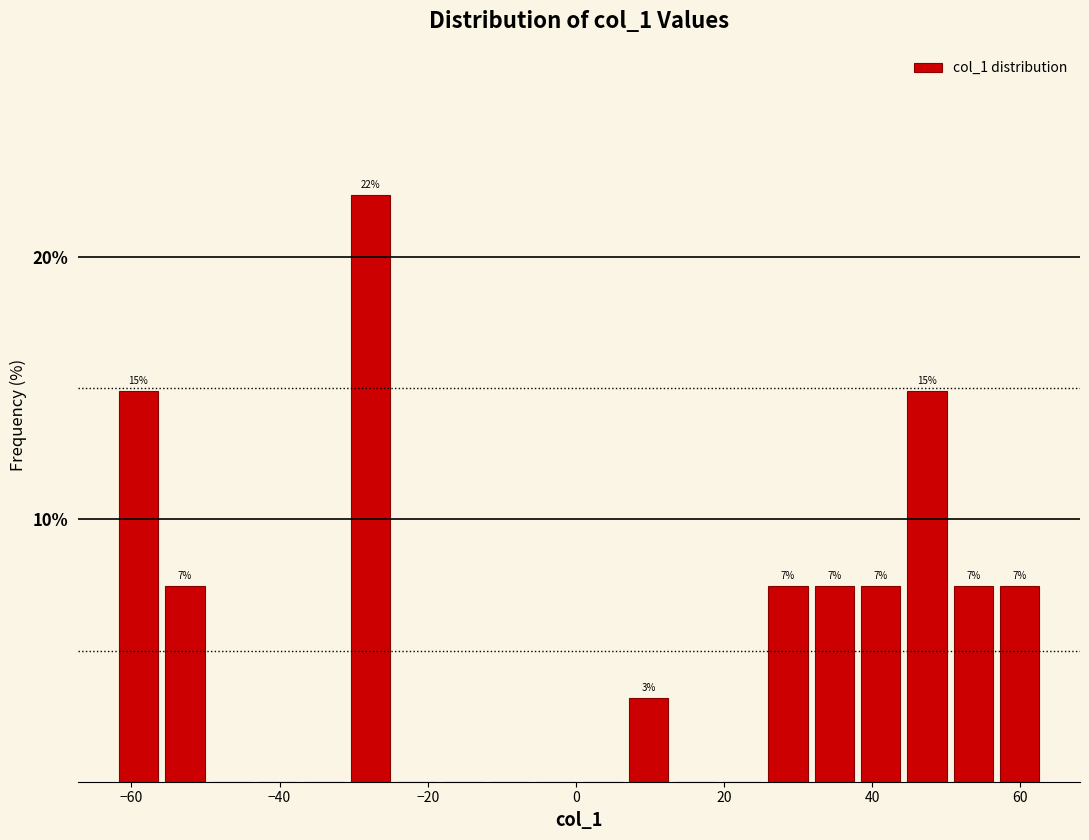

Around what value on the x-axis is the tallest bar? Give the approximate position of its centre, as read against the axis.

-28